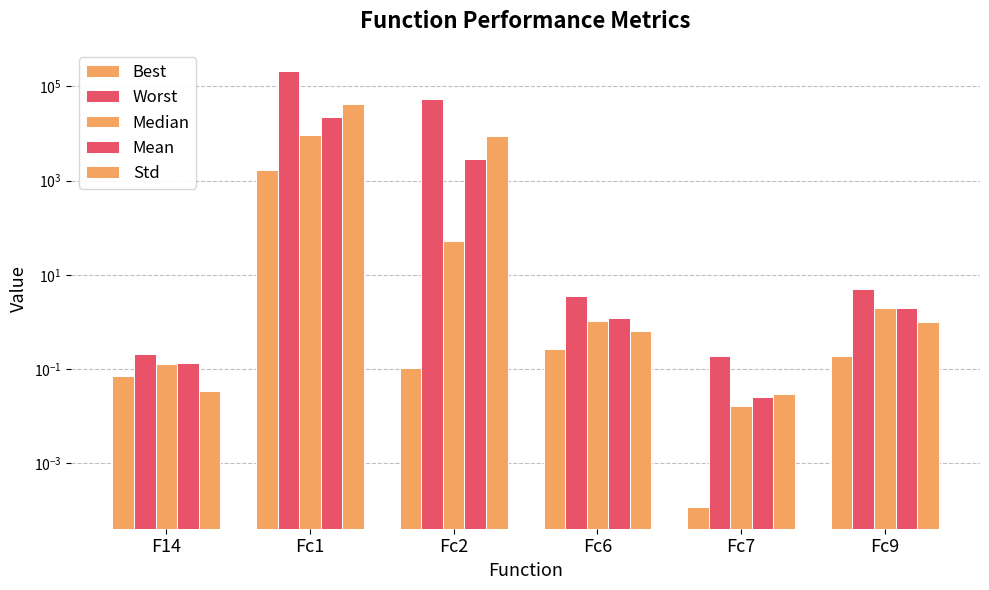

What is the sum of the Std values at Fc9 and Fc1?

41651.9